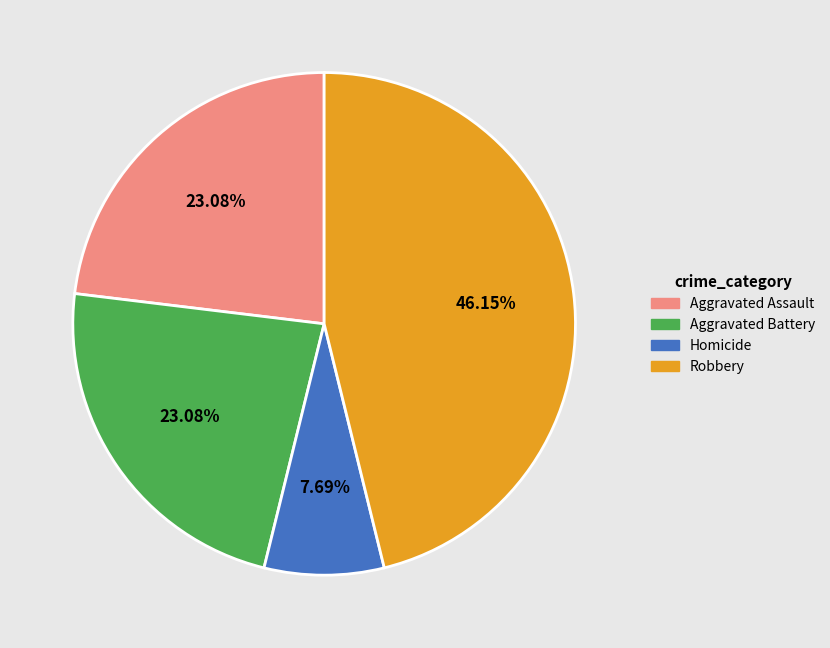

Which category has the smallest portion of the pie?

Homicide